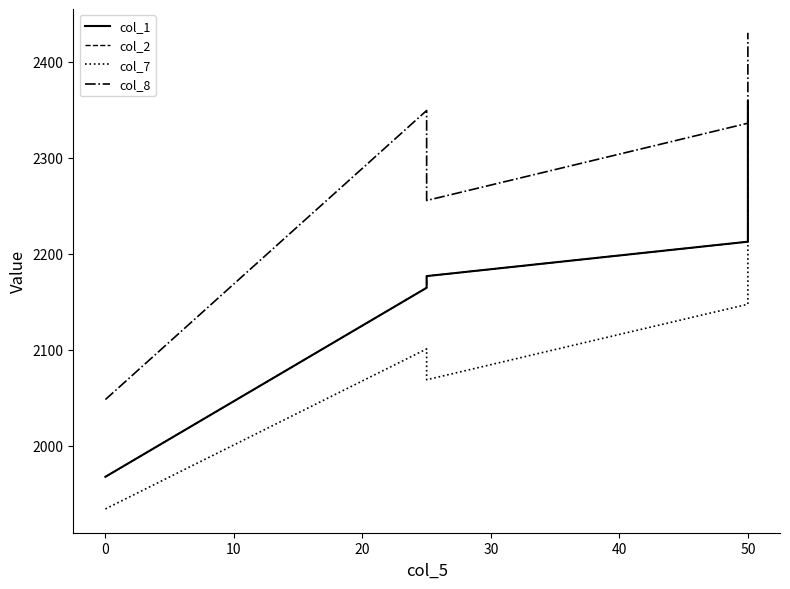

Reading left to right, list all the values displayed in this chart.

col_1: 1967.8	2164.6	2176.8	2212.6	2358.8
col_2: 1967.8	2164.6	2176.8	2212.6	2358.8
col_7: 1934.4	2100.9	2068.8	2147.4	2283.3
col_8: 2048.2	2349.1	2255.4	2335.9	2430.0